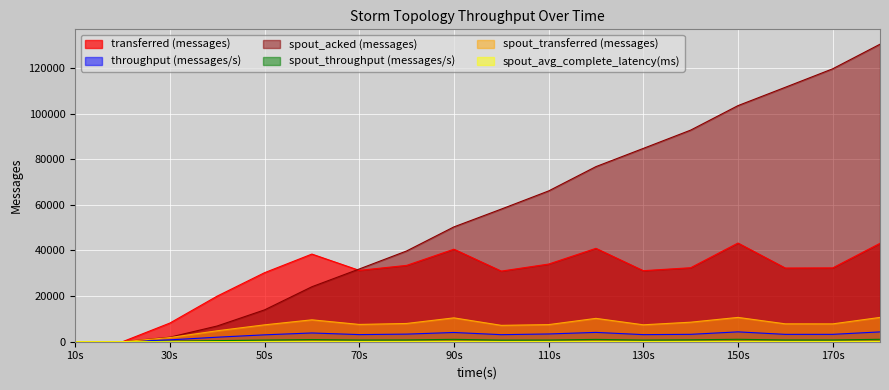

What is the sum of the spout_avg_complete_latency(ms) values at 120 and 140?

2.5